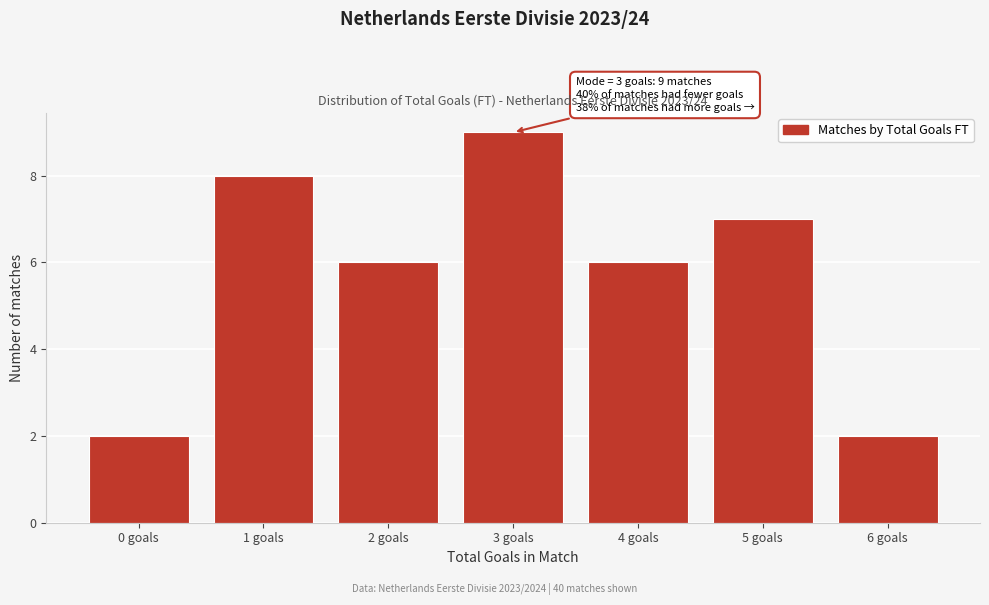

Reading left to right, list all the values displayed in this chart.

2	8	6	9	6	7	2